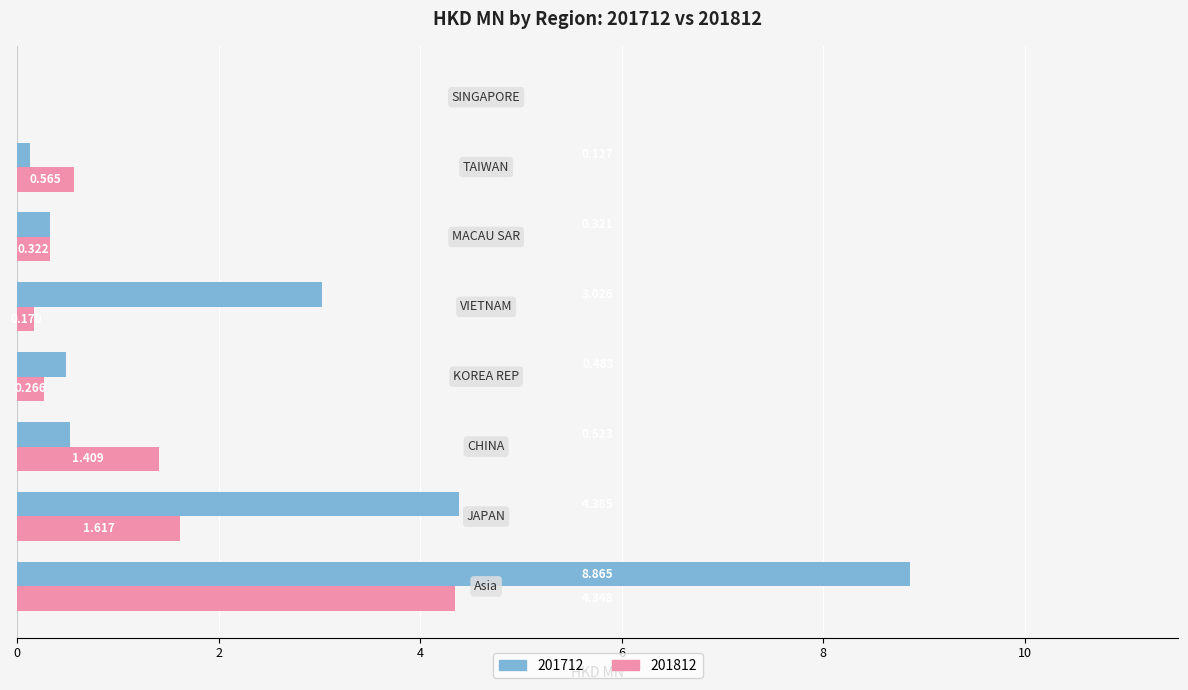

How many values in the 201712 series exceed 0?

7